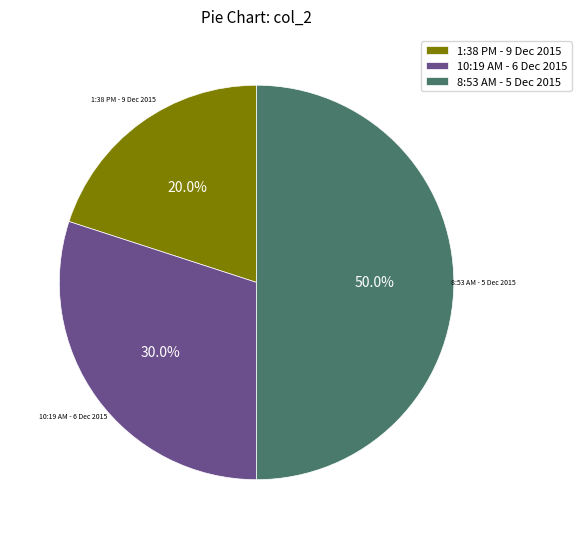

How many segments does this pie chart have?

3